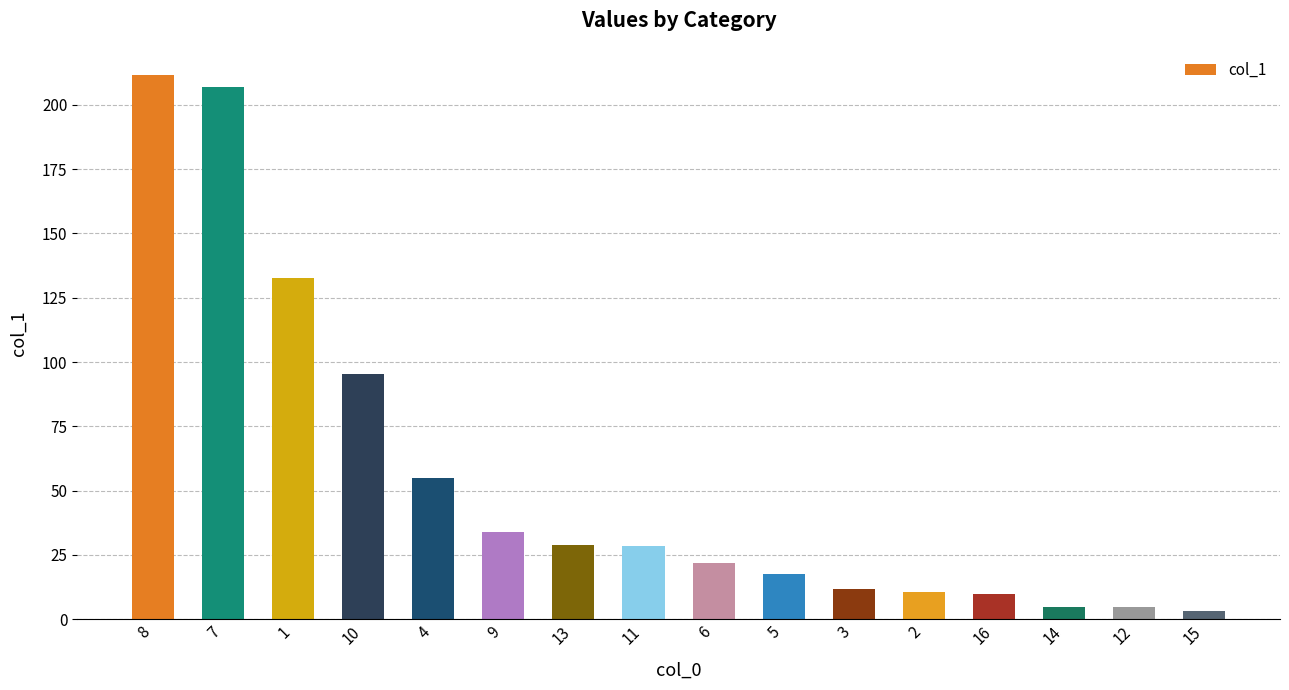

True or false: the data shows 28.6 at 11.

True